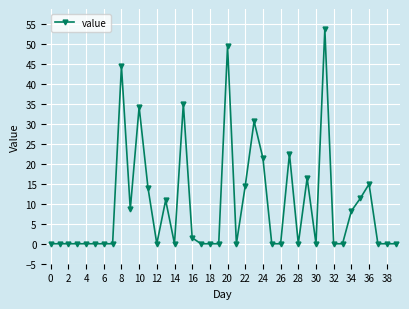

What is the sum of all values?

393.0